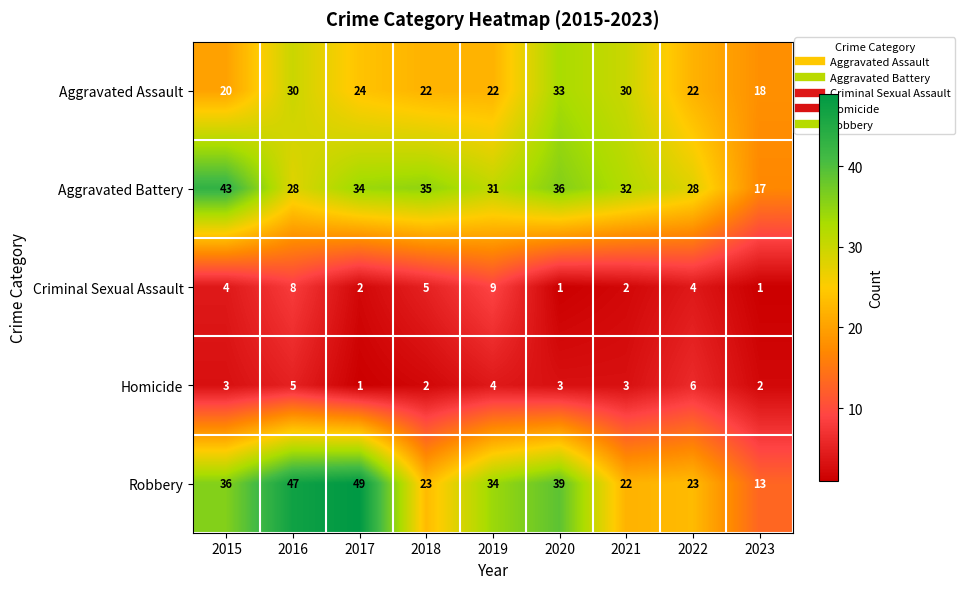

Is the value of Criminal Sexual Assault at 2023 greater than the value of Robbery at 2020?

No